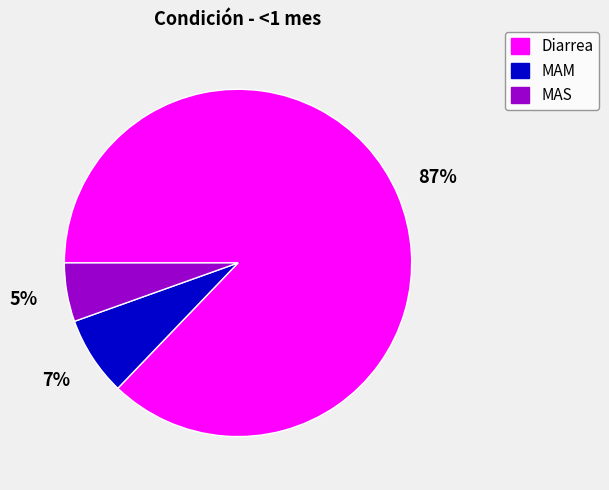

To the nearest percent, what is the combined percentage of MAM and Diarrea?

95%